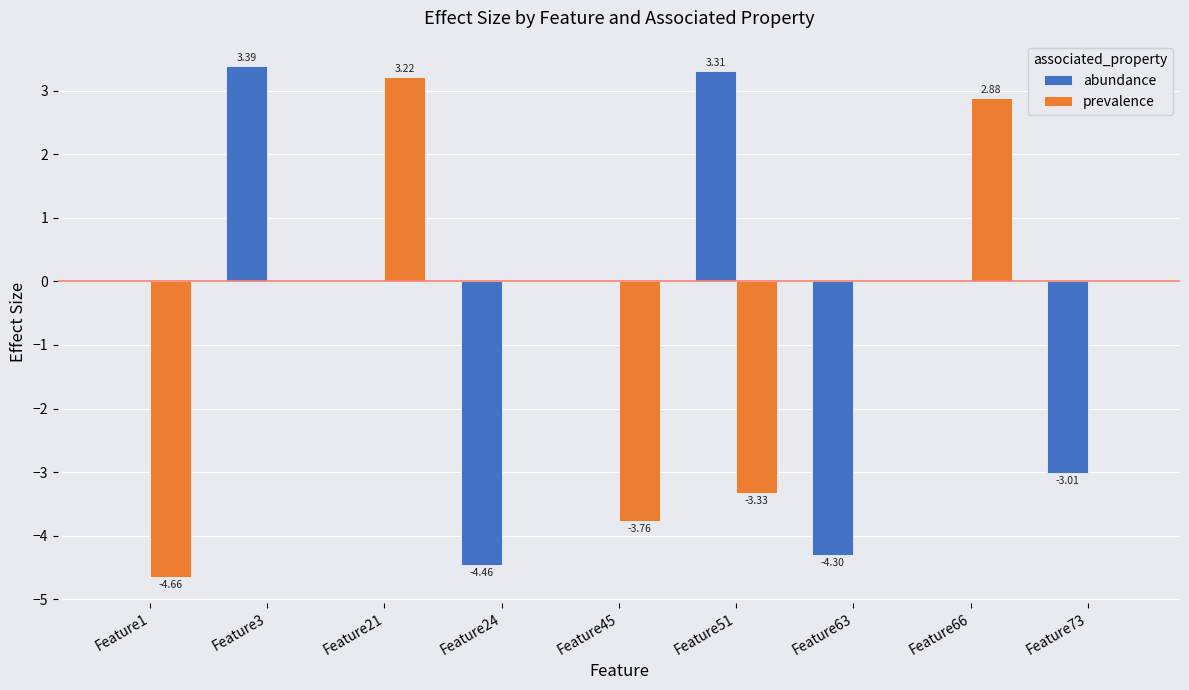

What is the sum of all abundance values?

-5.1